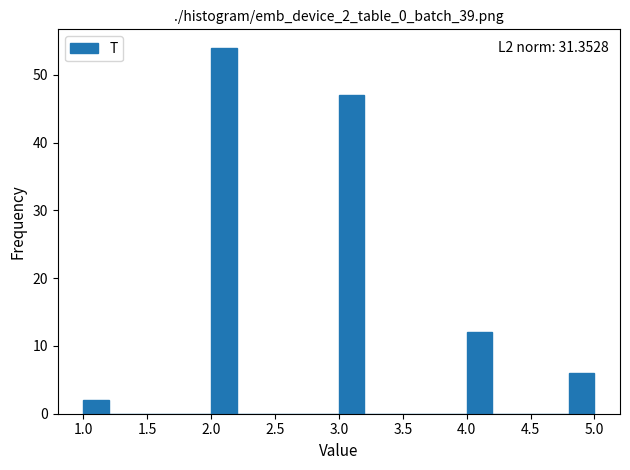

Which range on the x-axis has the tallest bar?

2.0 to 2.2